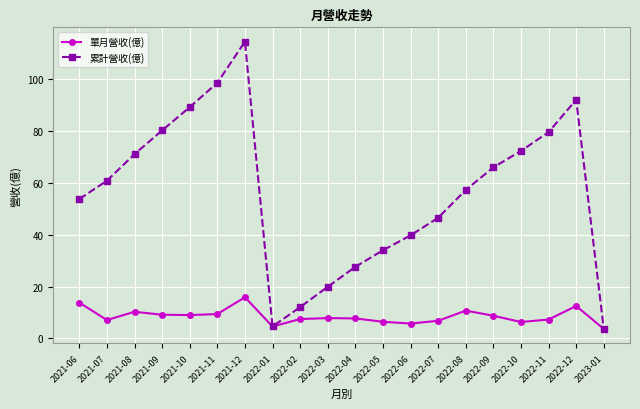

What is the sum of all 單月營收(億) values?

170.2